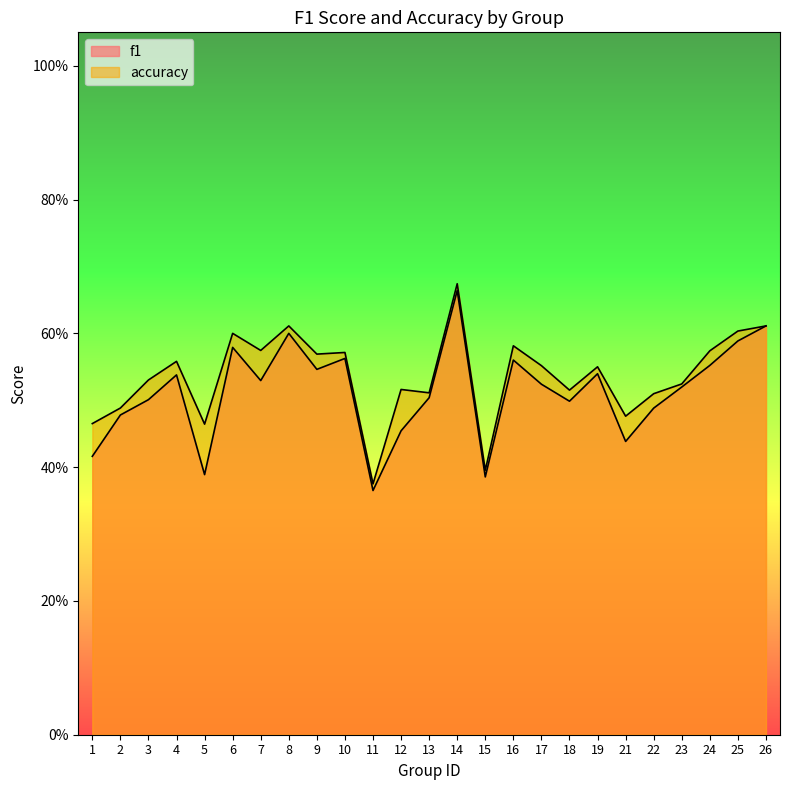

List the series in order of their overall mean, lowest first.

f1, accuracy